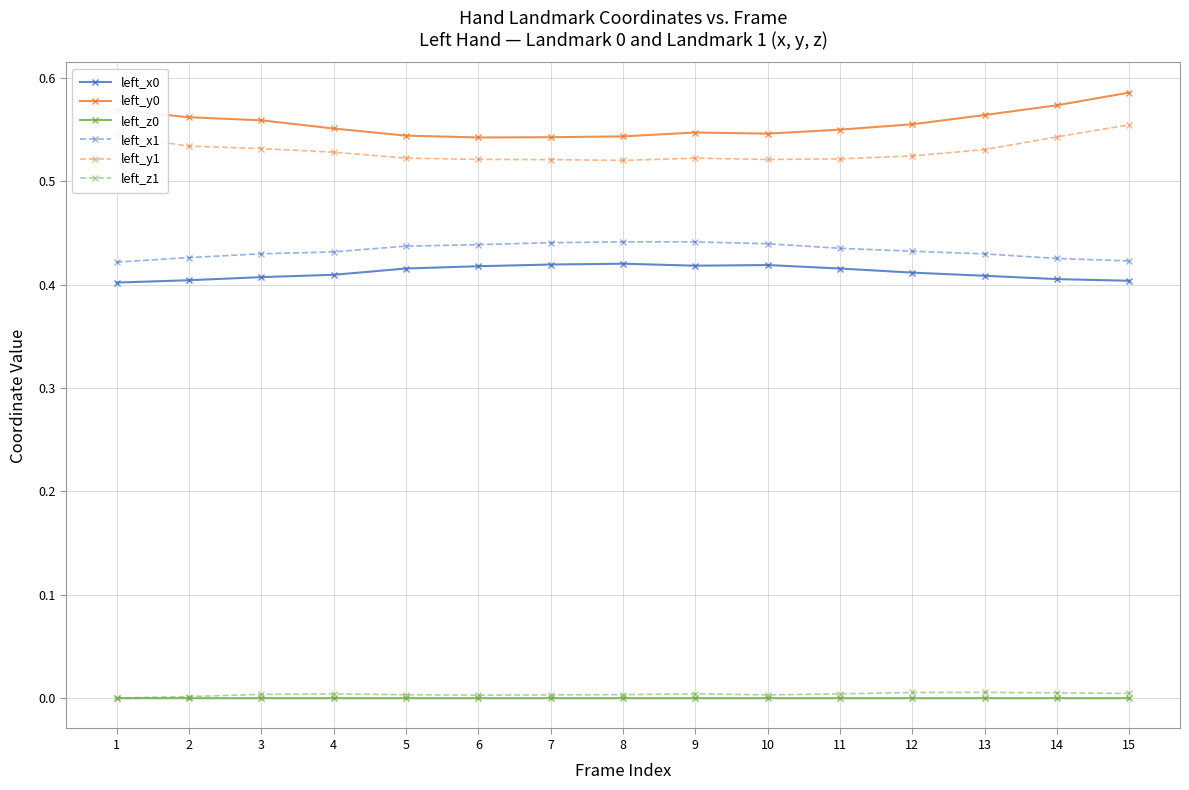

True or false: left_x1 and left_x0 cross at least once.

False